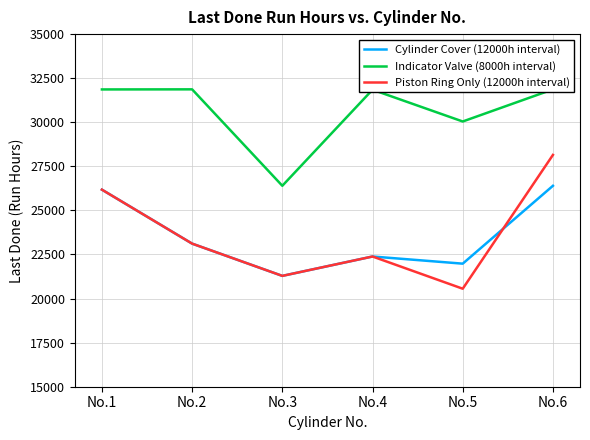

True or false: Cylinder Cover (12000h interval) and Indicator Valve (8000h interval) intersect in this chart.

False